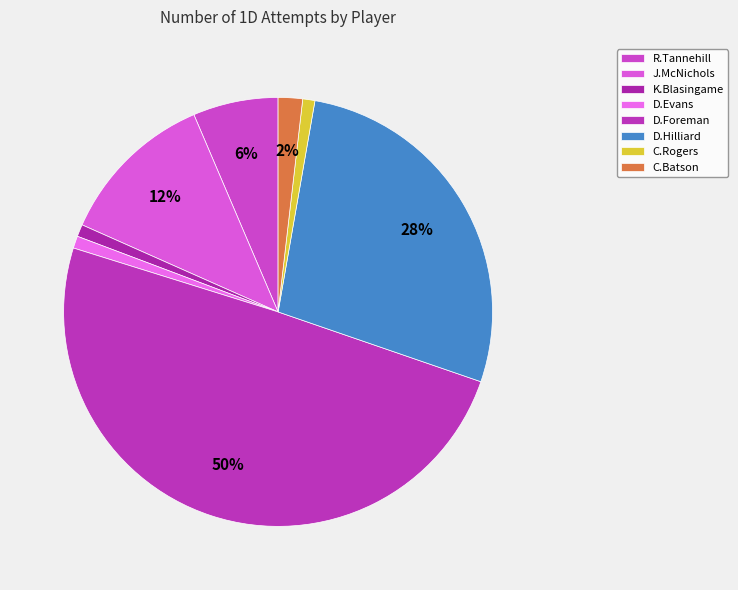

To the nearest percent, what percentage of the pie is C.Rogers?

1%